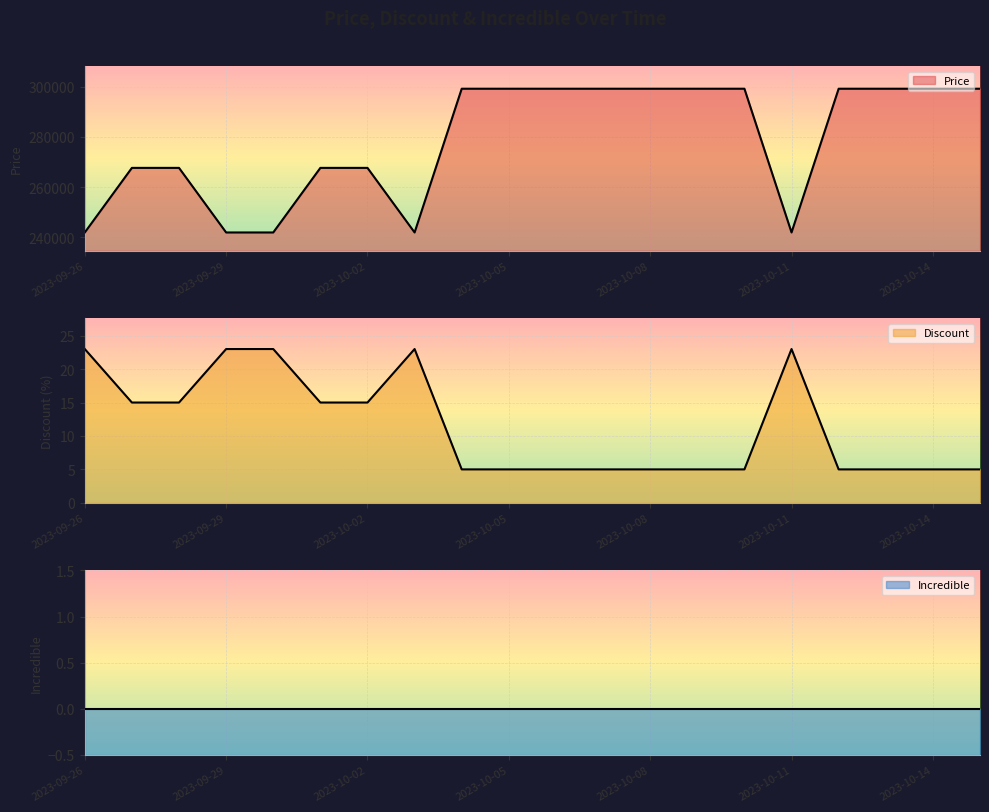

True or false: Price and Discount cross at least once.

False